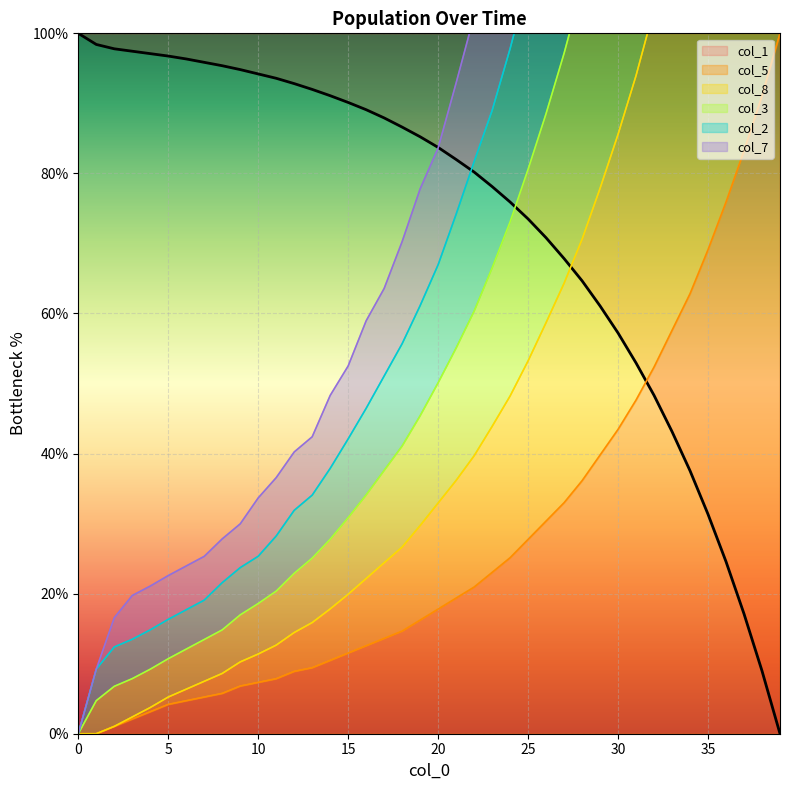

Which series has the widest spread of values?

col_3